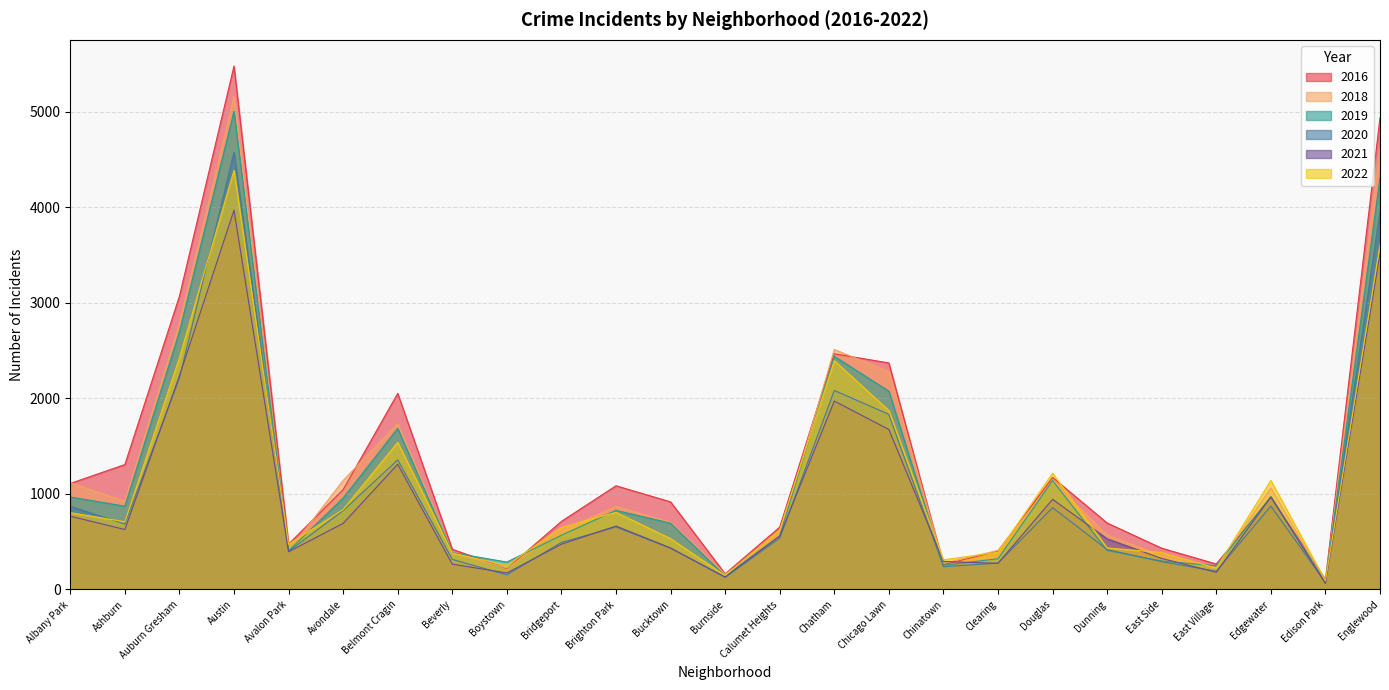

What is the value of the 2019 point at the 2nd from the left?

872